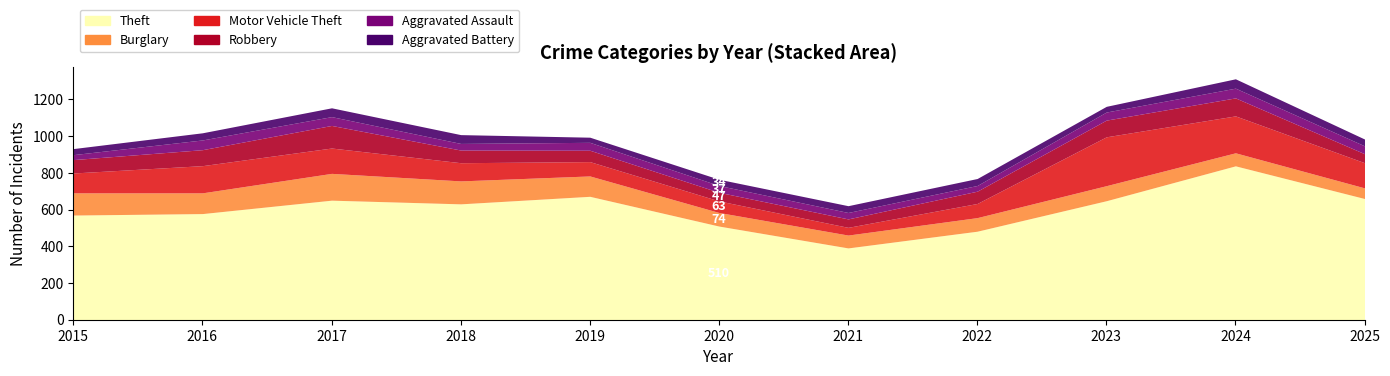

How many distinct data groups are displayed?

6